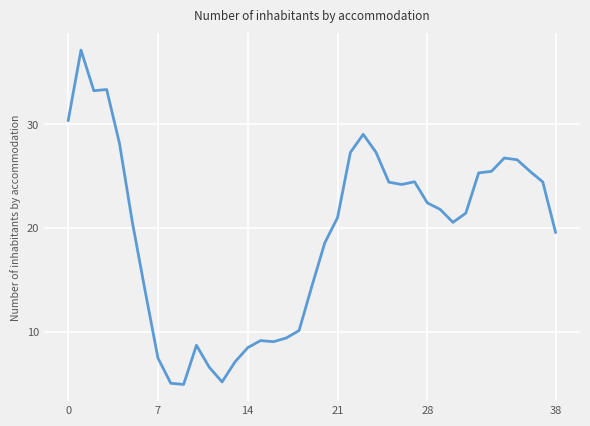

What is the difference between the maximum and minimum values?

32.3